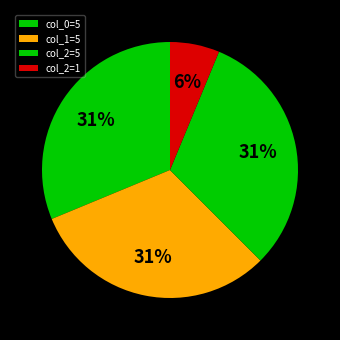

Which category has the biggest portion of the pie?

col_0=5